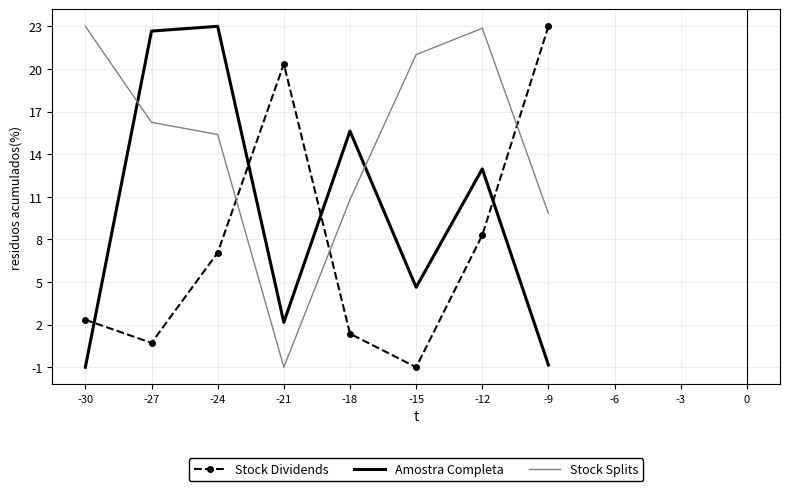

At which label does Amostra Completa reach its peak?

-24